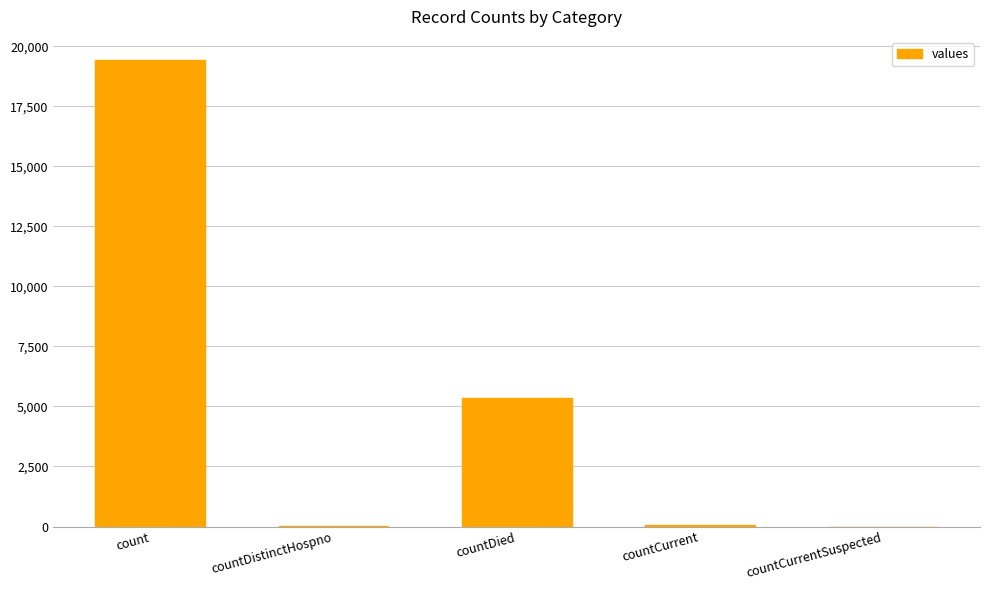

Where is the data nearest to the value 9710?

countDied